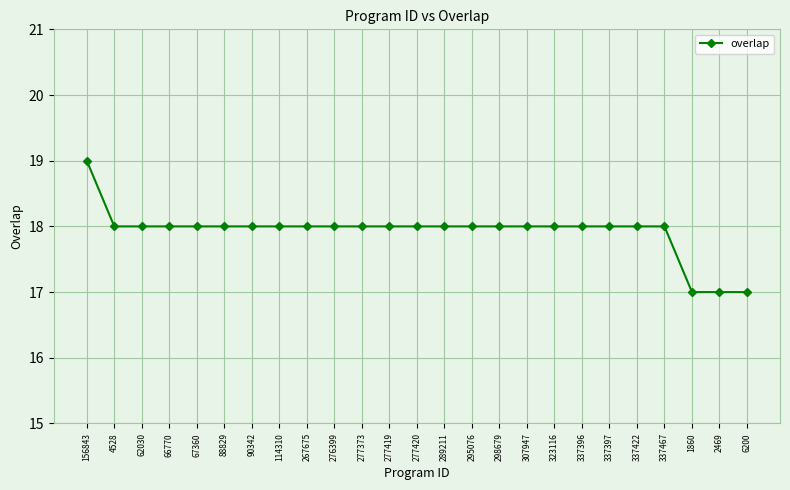

What is the minimum value shown in the chart?

17